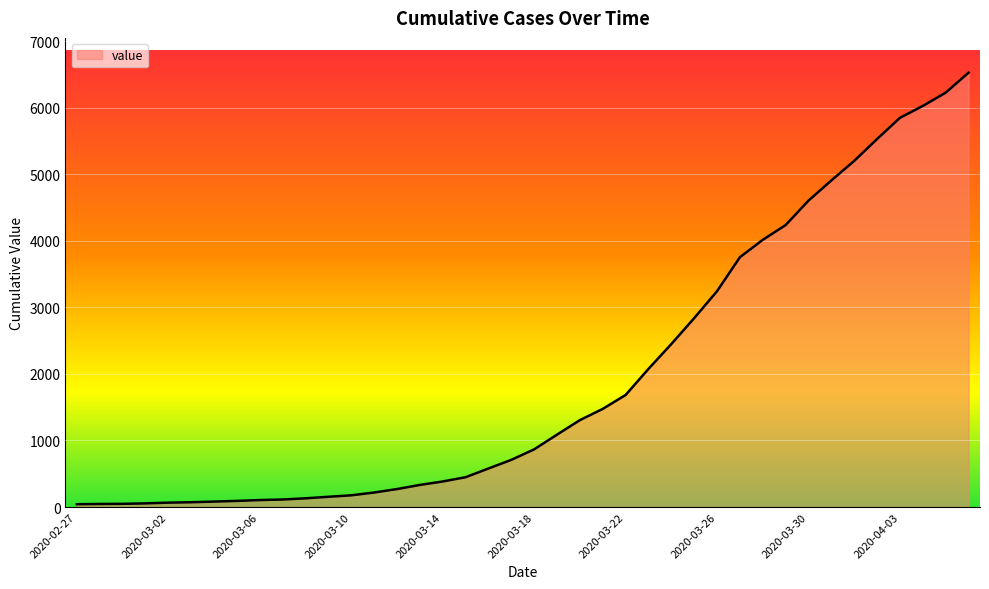

What is the difference between the maximum and minimum values?

6487